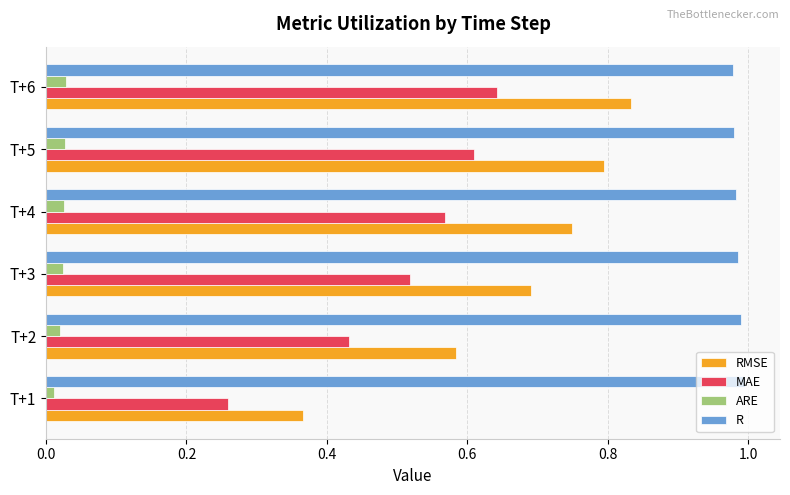

True or false: R has a value of 1.4 at T+6.

False